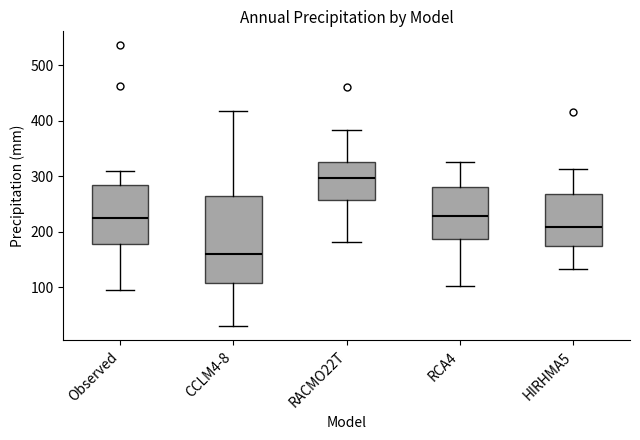

Reading left to right, transcribe this box plot: for each box, give where its median line is, the range the box spans, and where its two whiskers end, as read against the y-axis. The values are not printed on the chart, so give them approximately, as read against the axis.

Observed: median 220, box 180 to 280, whiskers 90 to 310
CCLM4-8: median 160, box 110 to 260, whiskers 30 to 420
RACMO22T: median 300, box 260 to 330, whiskers 180 to 380
RCA4: median 230, box 190 to 280, whiskers 100 to 330
HIRHMA5: median 210, box 170 to 270, whiskers 130 to 310